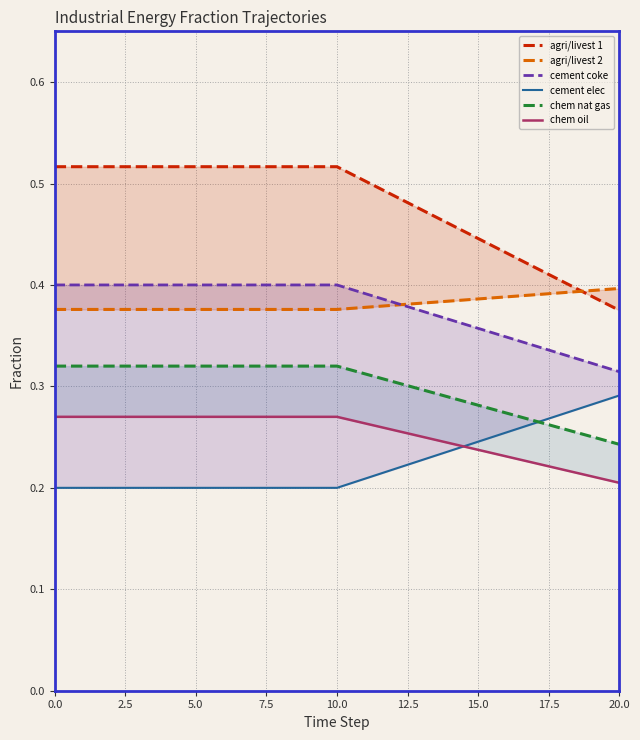

Count the number of categories in the chart.

21